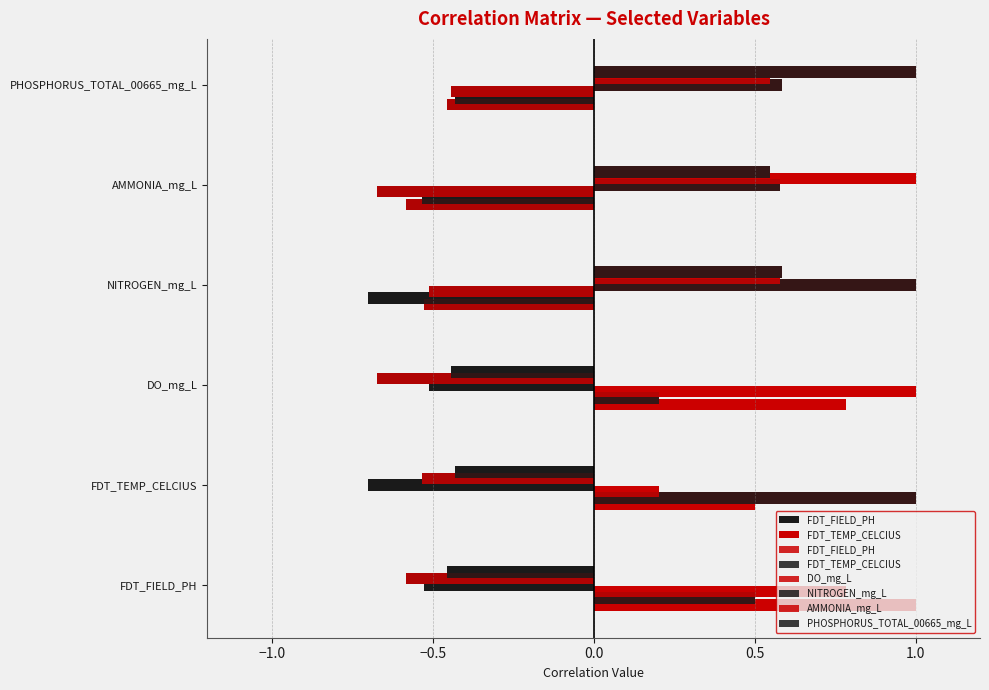

What is the sum of all FDT_FIELD_PH values?

0.7